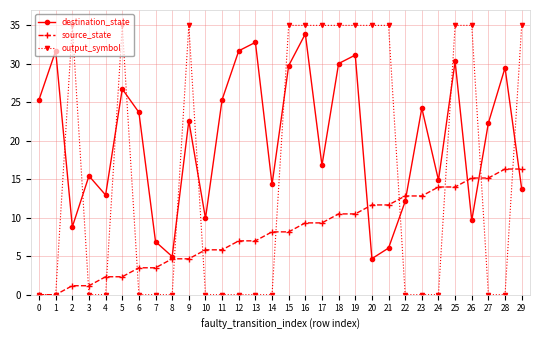

At which category is the sum across all series the highest?

25